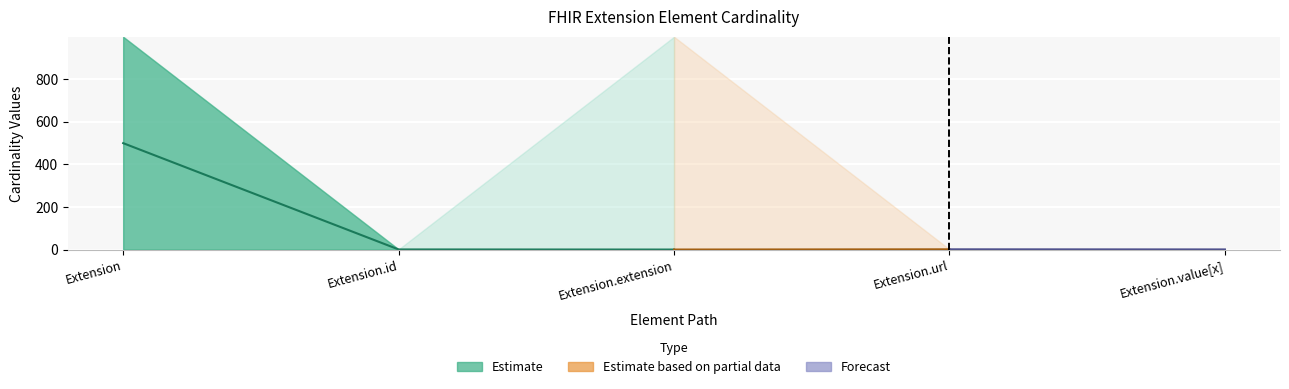

At which category is the sum across all series the highest?

Extension